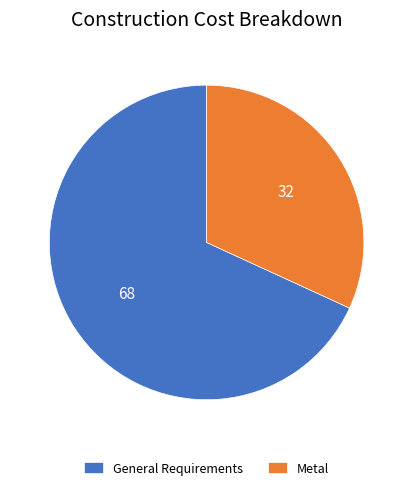

Combined, do Metal and General Requirements account for over 50%?

Yes